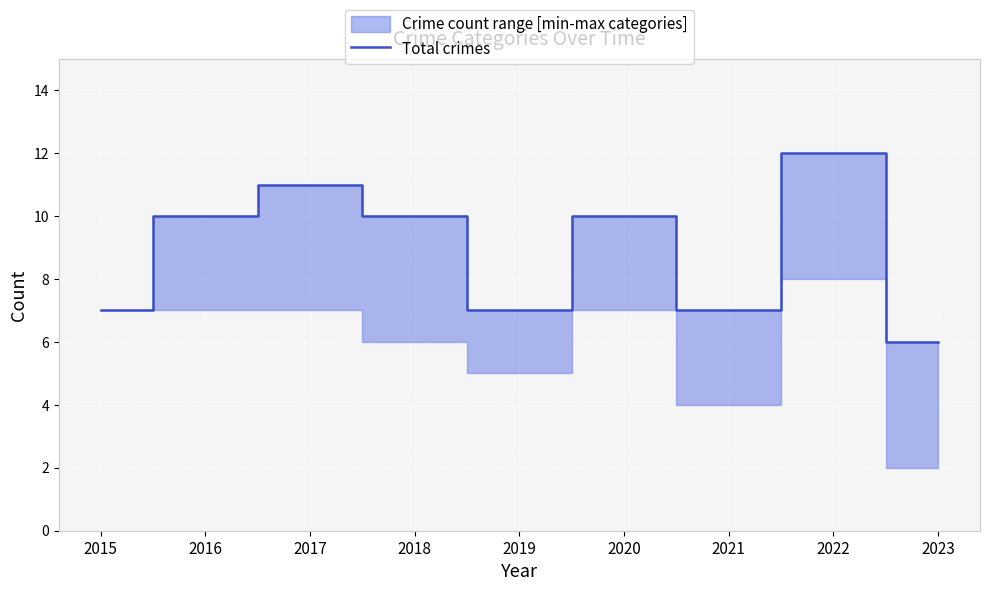

Which category has the lowest value in the Total crimes series?

2023